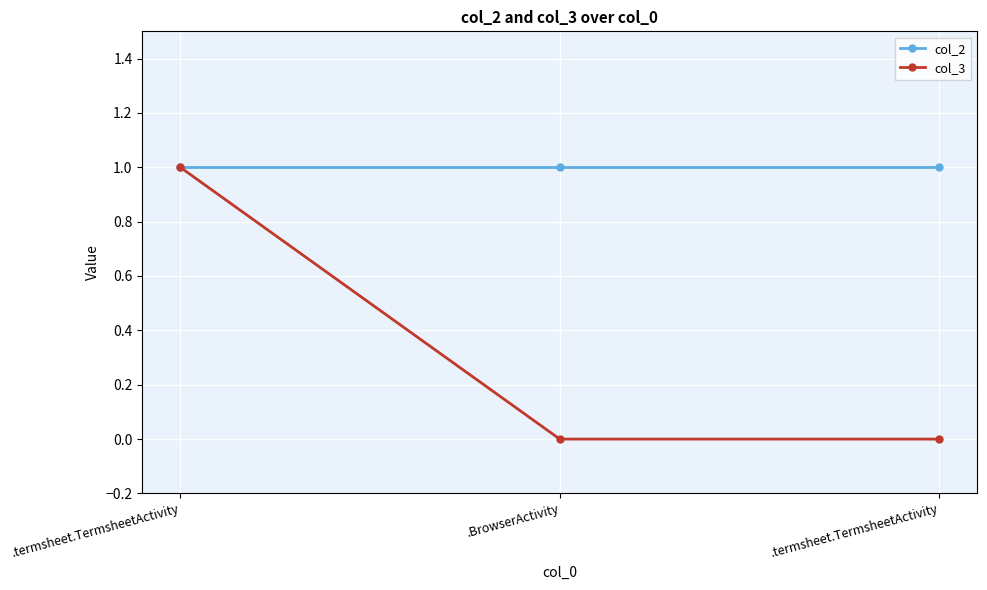

What is the sum of all col_3 values?

1